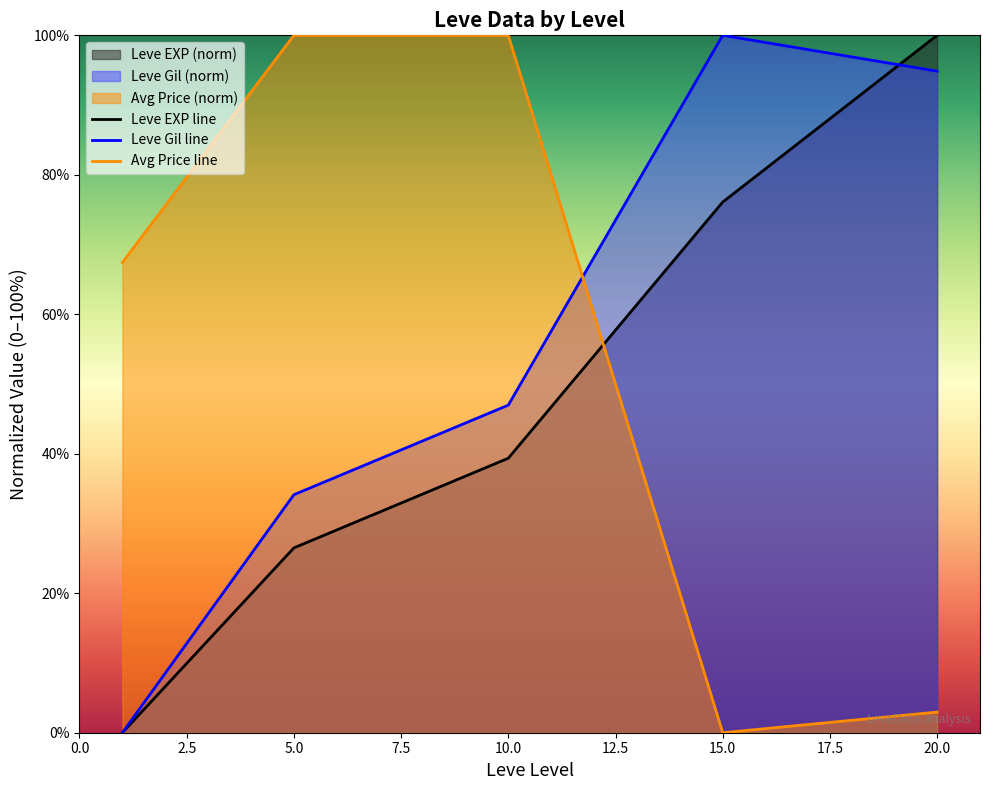

Is the value of Avg Price line at 10.0 greater than the value of Leve EXP line at 10.0?

Yes